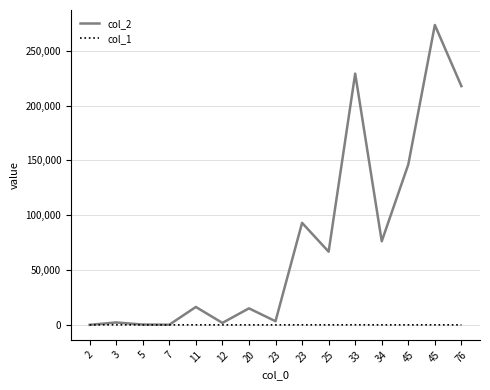

Which series has the widest spread of values?

col_2